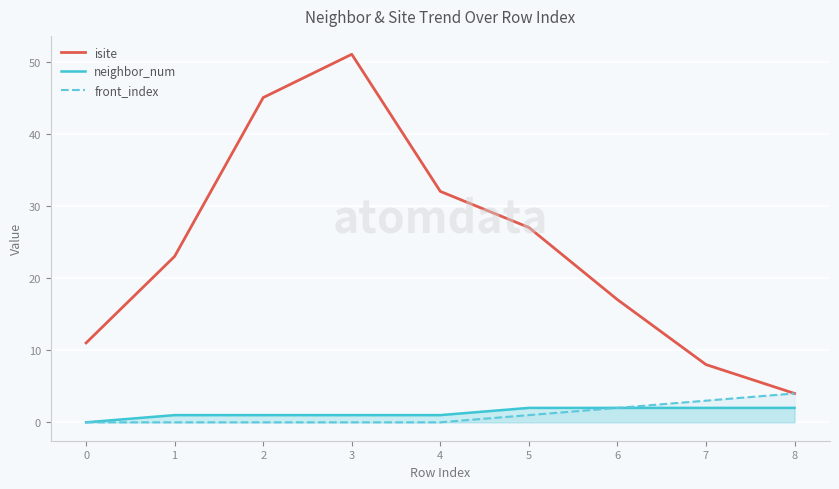

Reading left to right, what are all the values shown in this chart?

isite: 0=11	1=23	2=45	3=51	4=32	5=27	6=17	7=8	8=4
neighbor_num: 0=0	1=1	2=1	3=1	4=1	5=2	6=2	7=2	8=2
front_index: 0=0	1=0	2=0	3=0	4=0	5=1	6=2	7=3	8=4